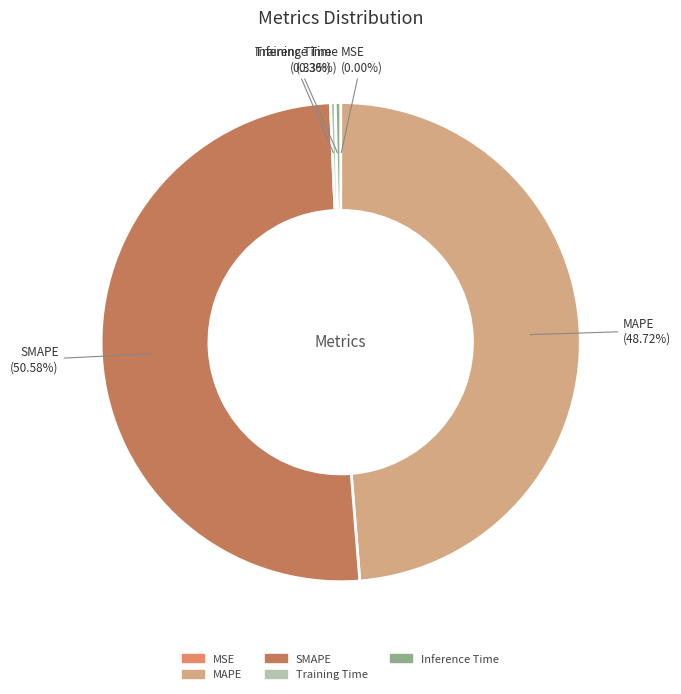

Which slice represents more than half of the pie?

SMAPE